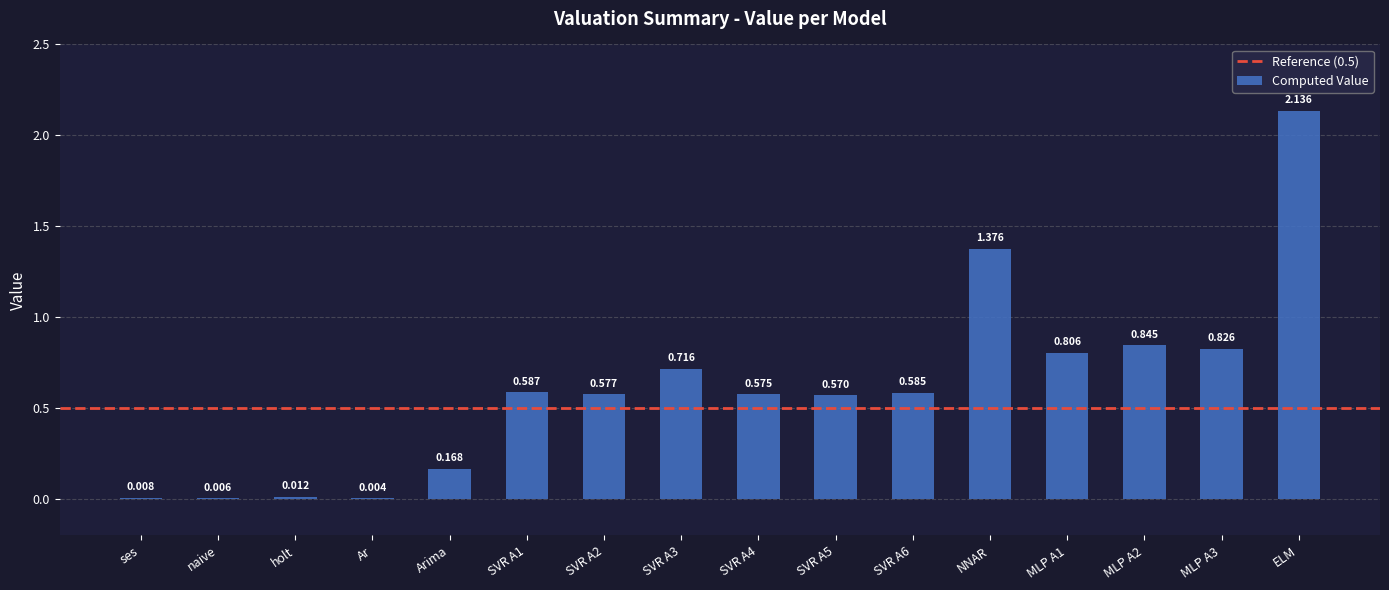

Which label corresponds to the largest value in the chart?

ELM